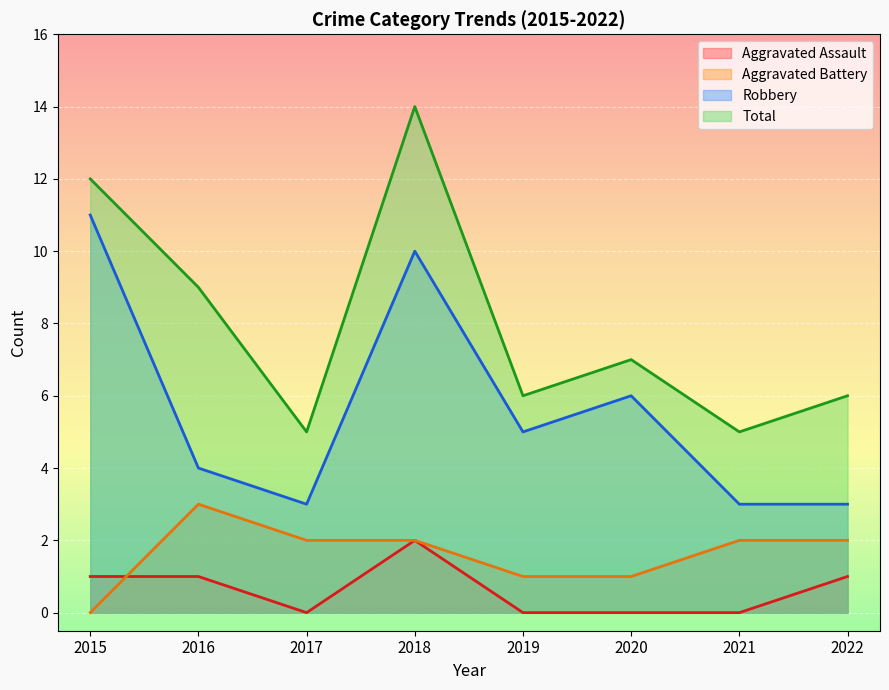

What is the value of the Robbery point at the 3rd from the left?

3